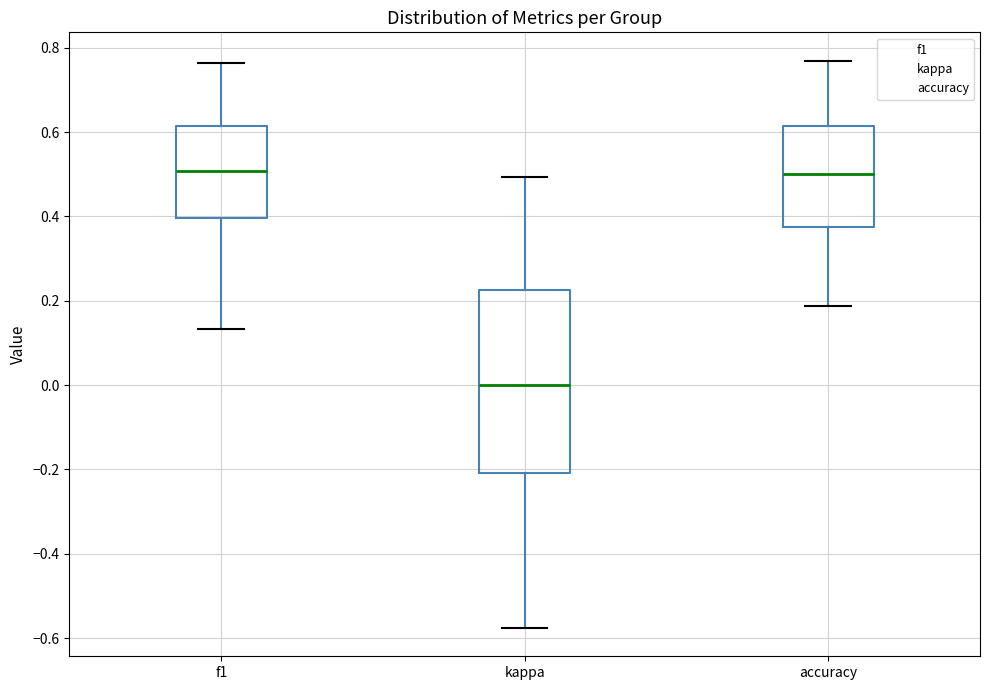

Which box's median line is the lowest?

kappa